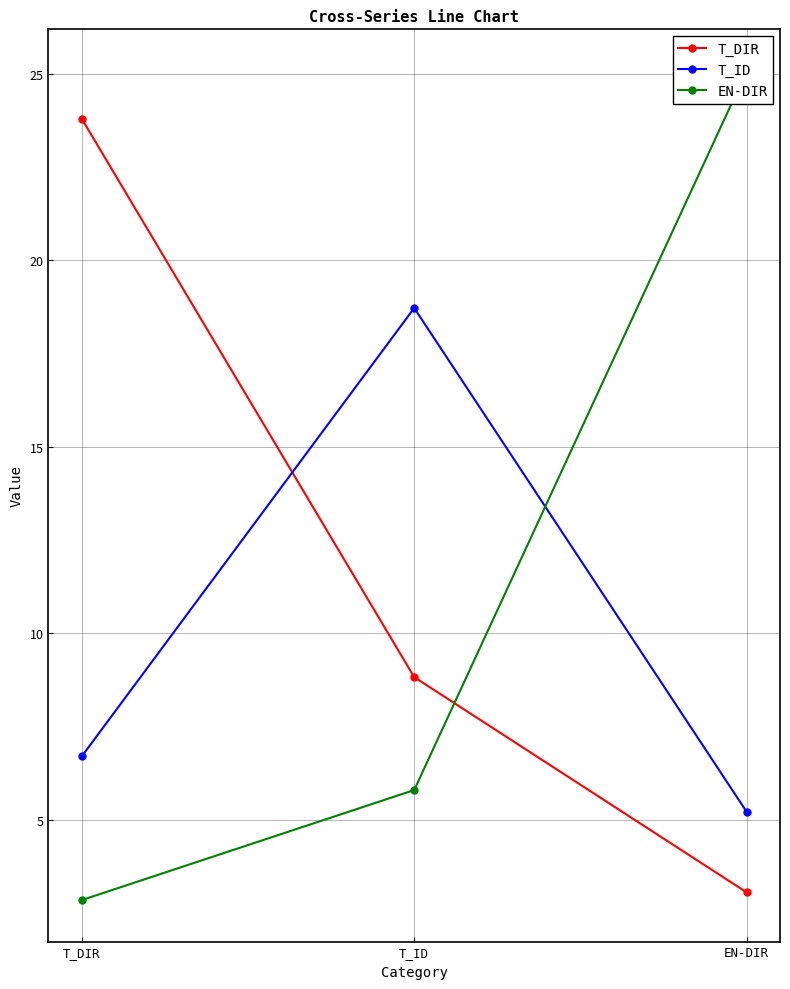

What is the value of the T_ID point at the 2nd from the left?

18.7